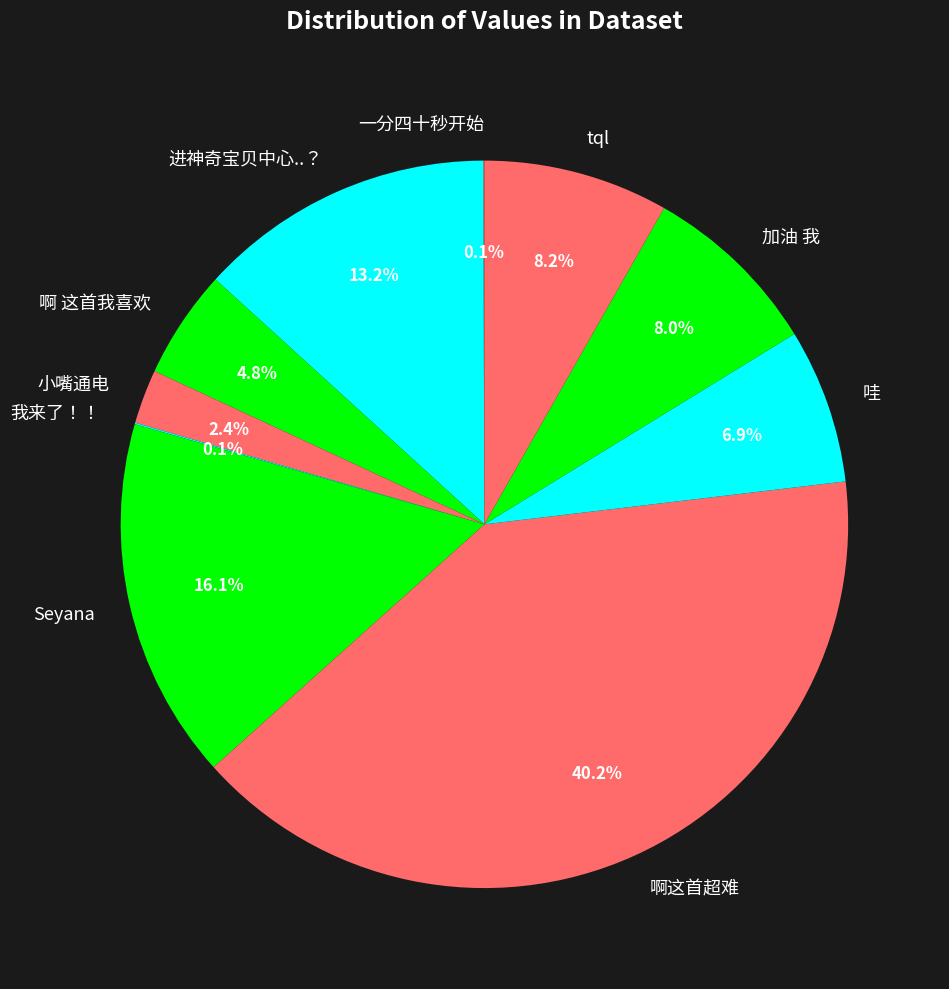

Which category has the biggest portion of the pie?

啊这首超难